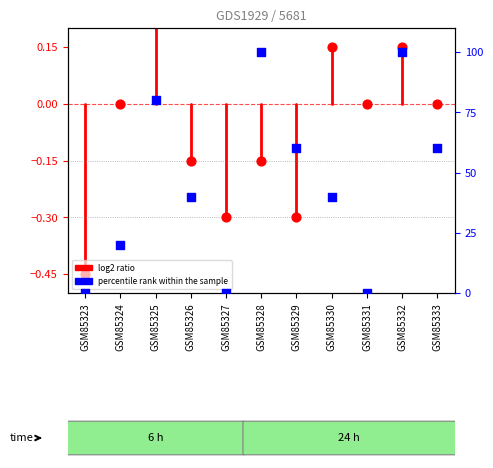

What are all the series names shown in the legend?

log2 ratio, percentile rank within the sample